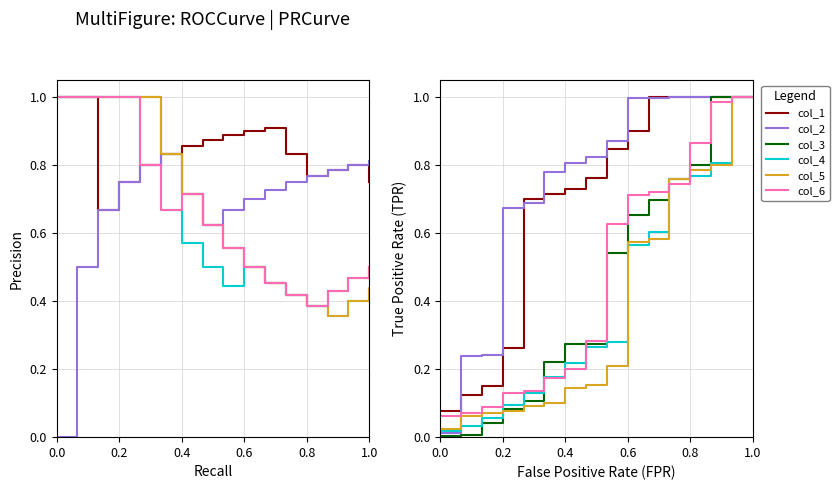

Is this an area chart (filled region under the line)?

No